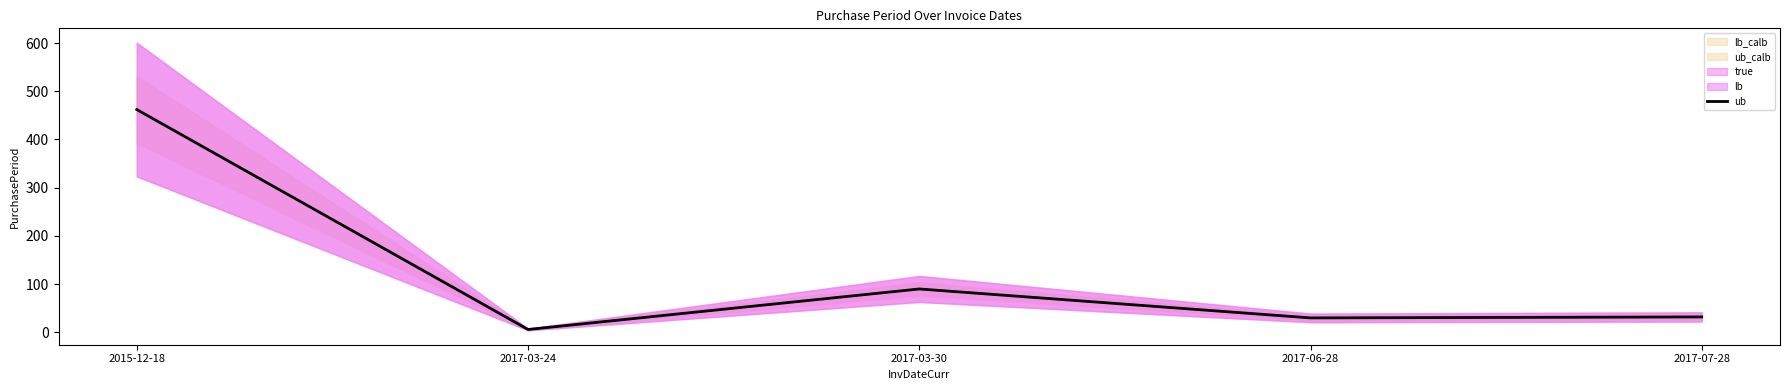

What is the average value?

124